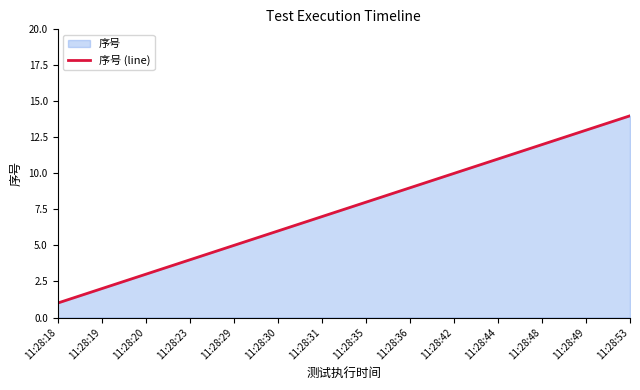

List the labels in order of value, largest first.

11:28:53, 11:28:49, 11:28:48, 11:28:44, 11:28:42, 11:28:36, 11:28:35, 11:28:31, 11:28:30, 11:28:29, 11:28:23, 11:28:20, 11:28:19, 11:28:18